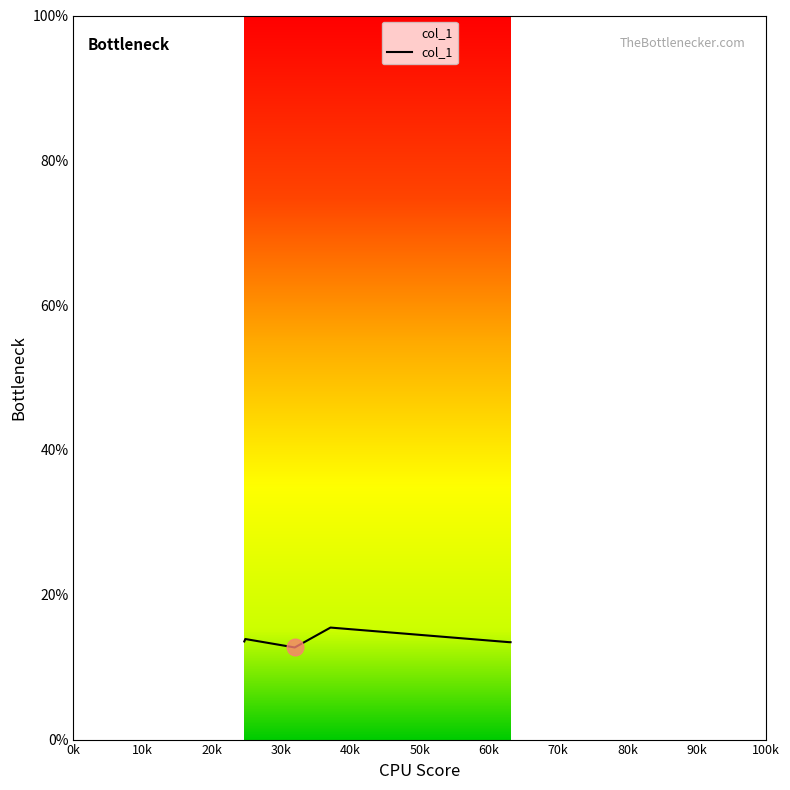

True or false: the data has more than 0 interior local peaks.

True